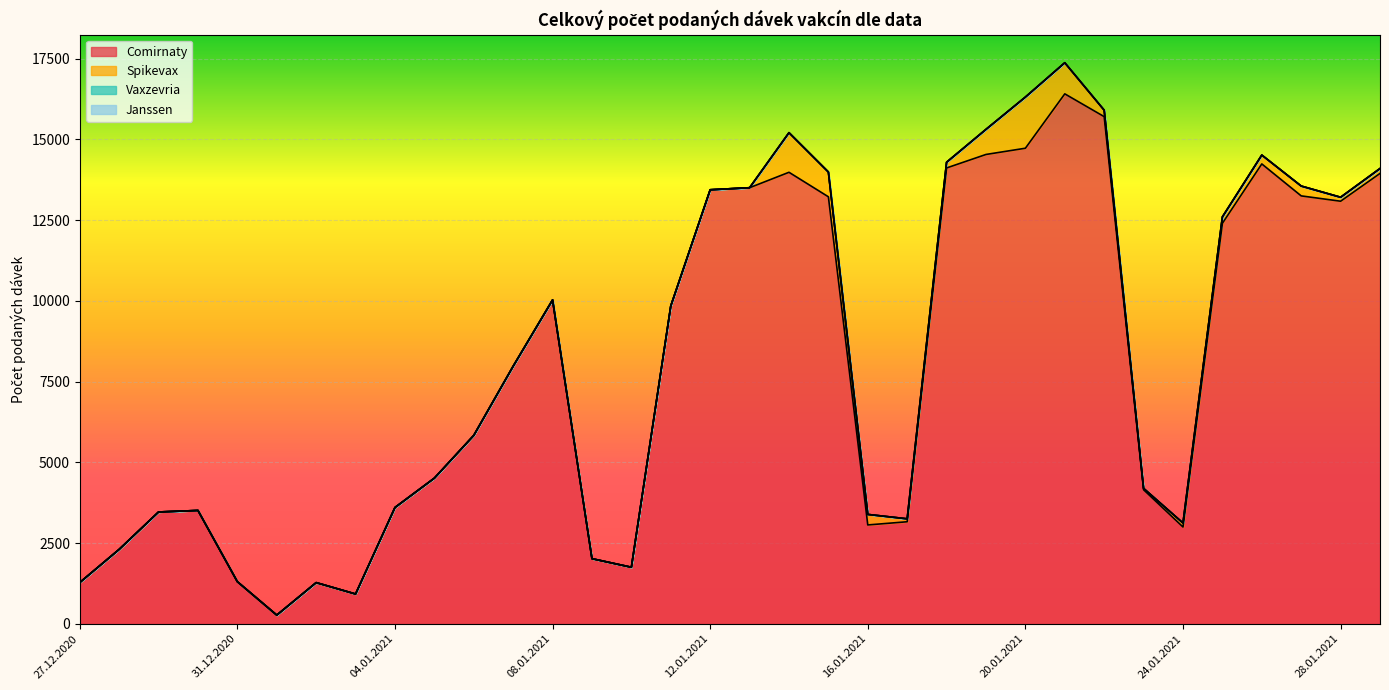

How many interior local peaks does the Spikevax series have?

7